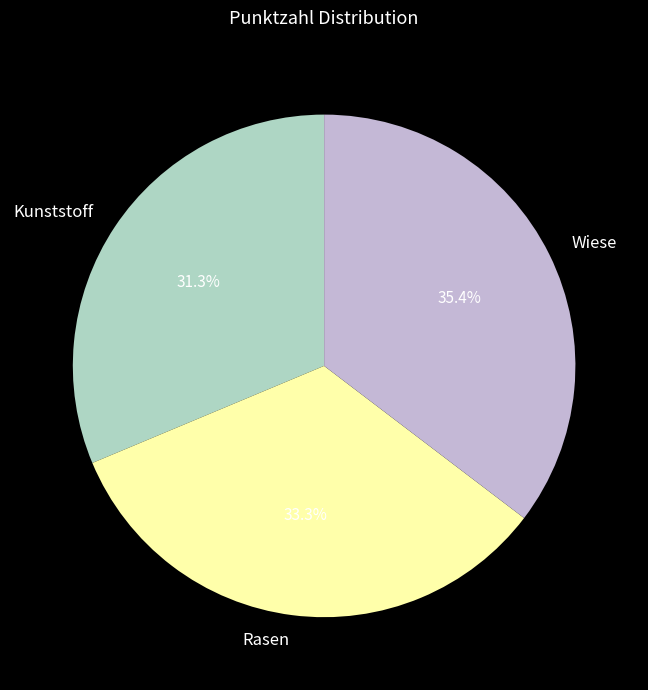

Which has a higher value, Wiese or Kunststoff?

Wiese